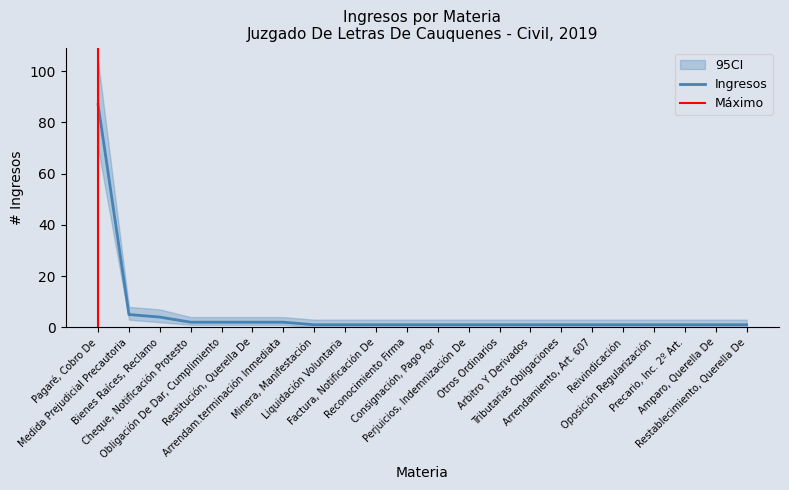

At which label is the value closest to 44?

Medida Prejudicial Precautoria